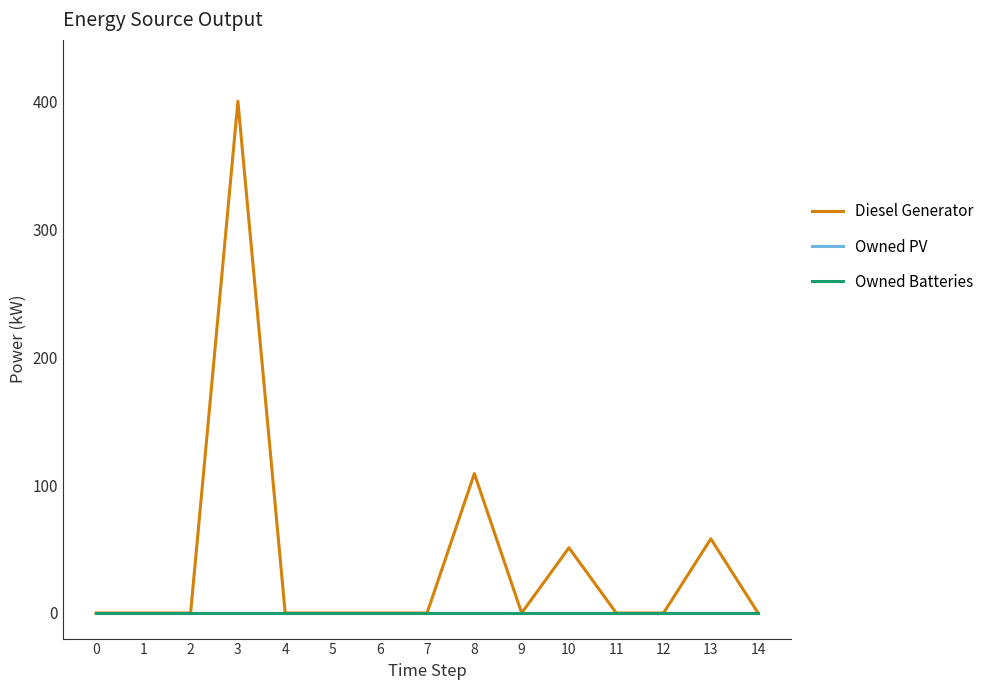

True or false: Diesel Generator has more than 2 interior local peaks.

True